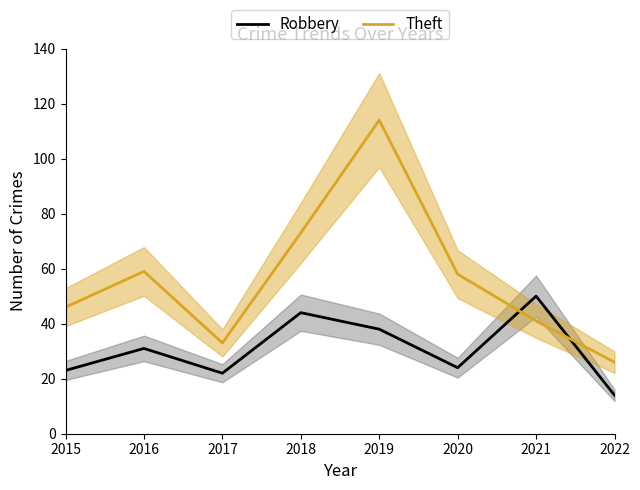

At which label does Robbery reach its minimum?

2022